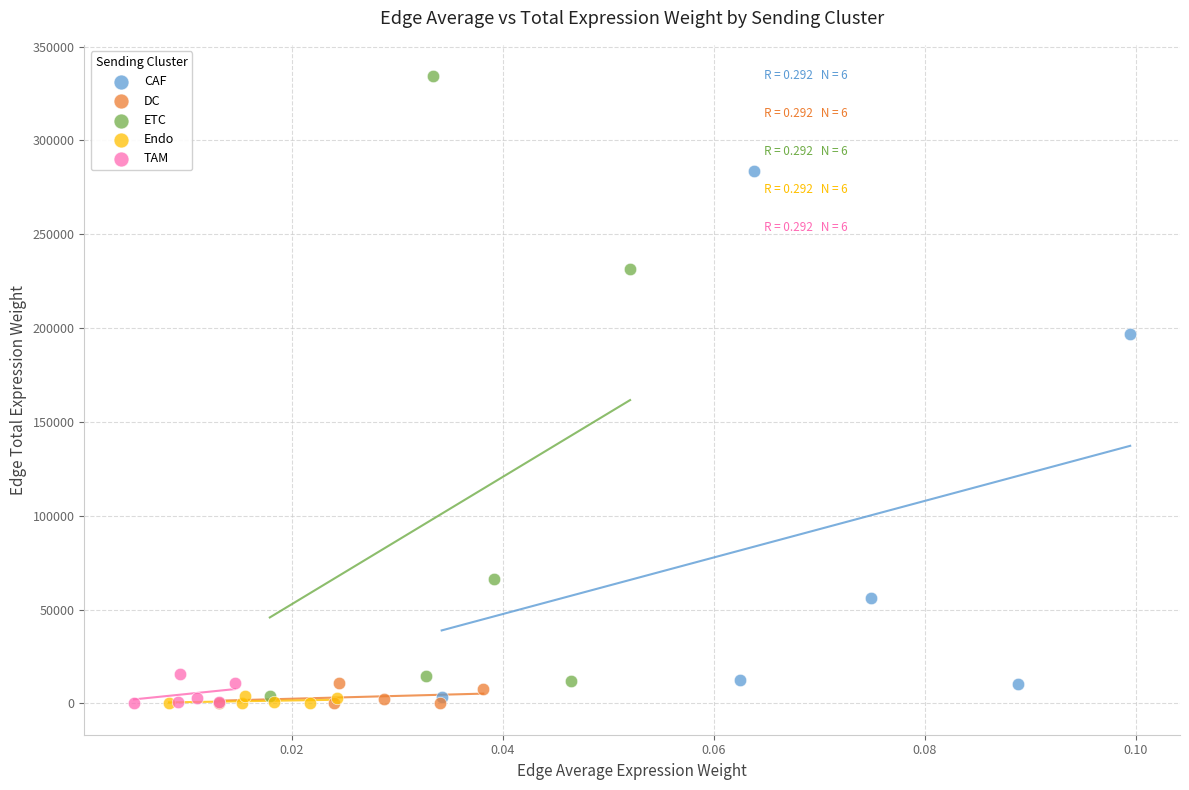

Which series has the widest spread of Y values?

ETC